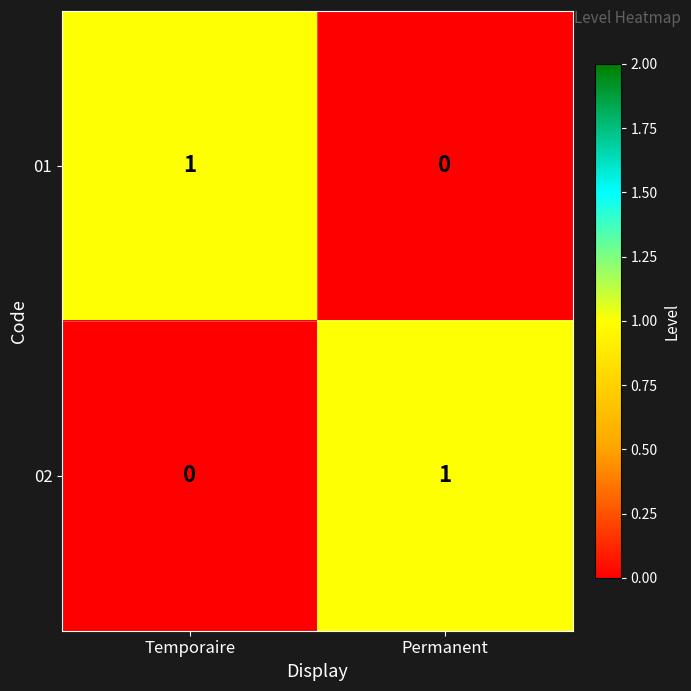

Reading left to right, extract all data points from this chart.

01: 1	0
02: 0	1